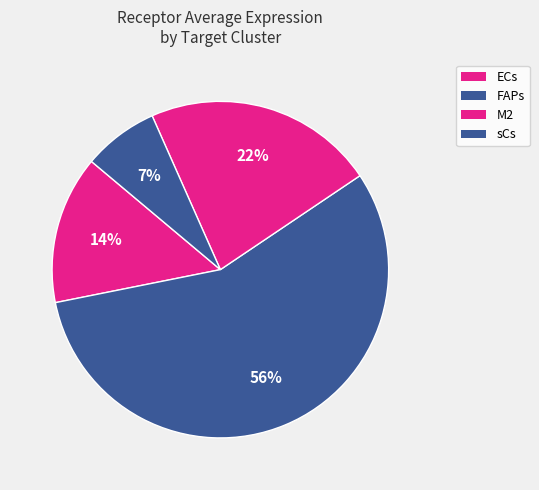

Is it true that M2 is 15% of the pie?

False